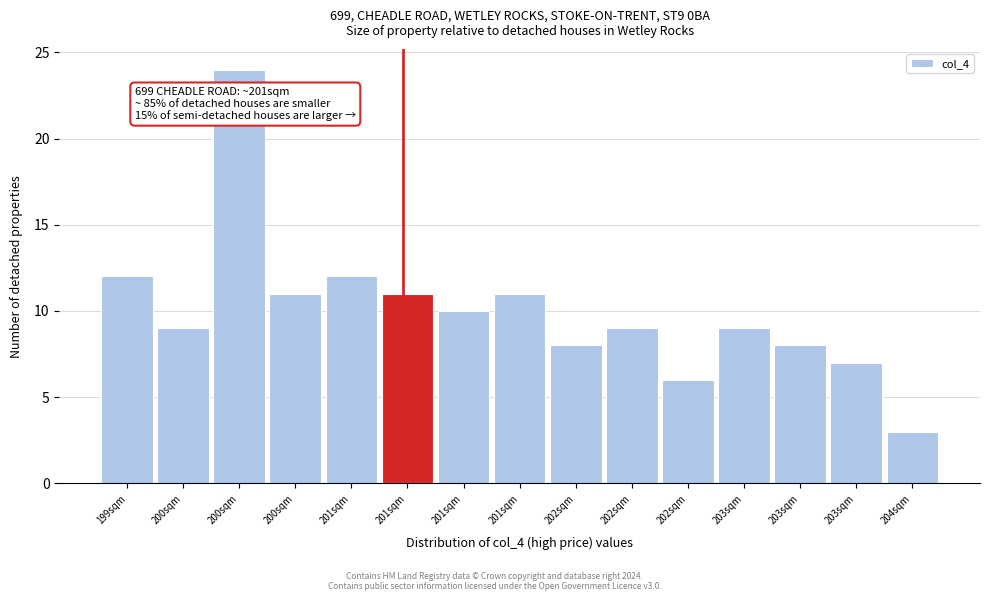

How many data points does each series have?

15